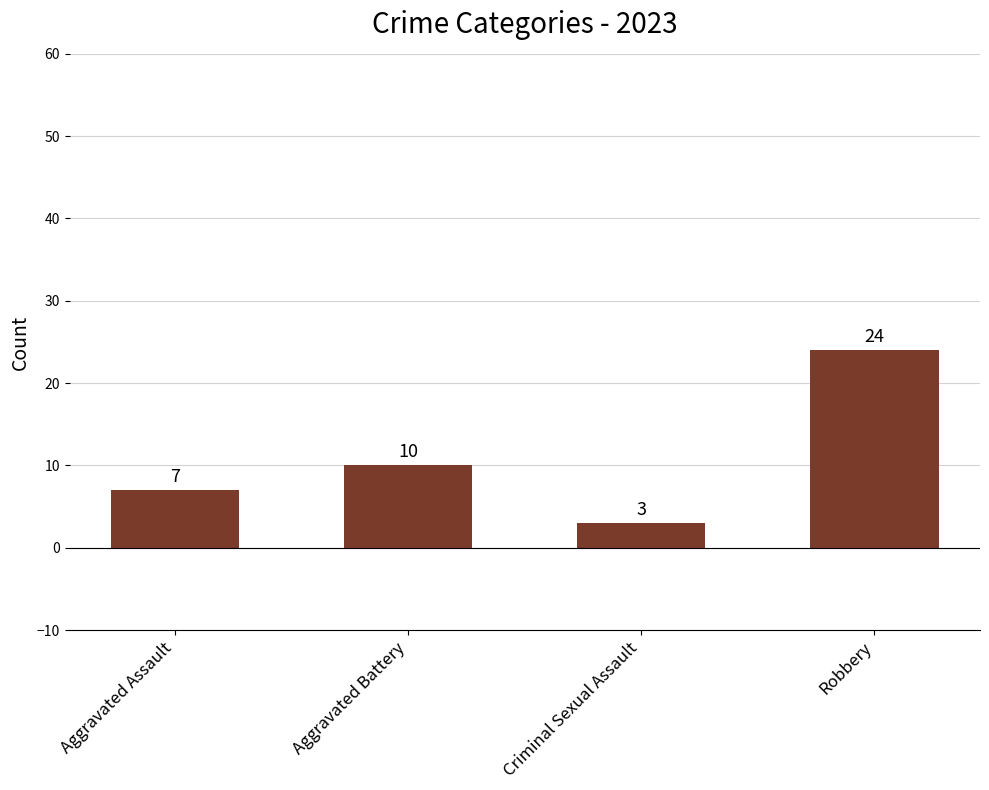

How many distinct data groups are displayed?

1